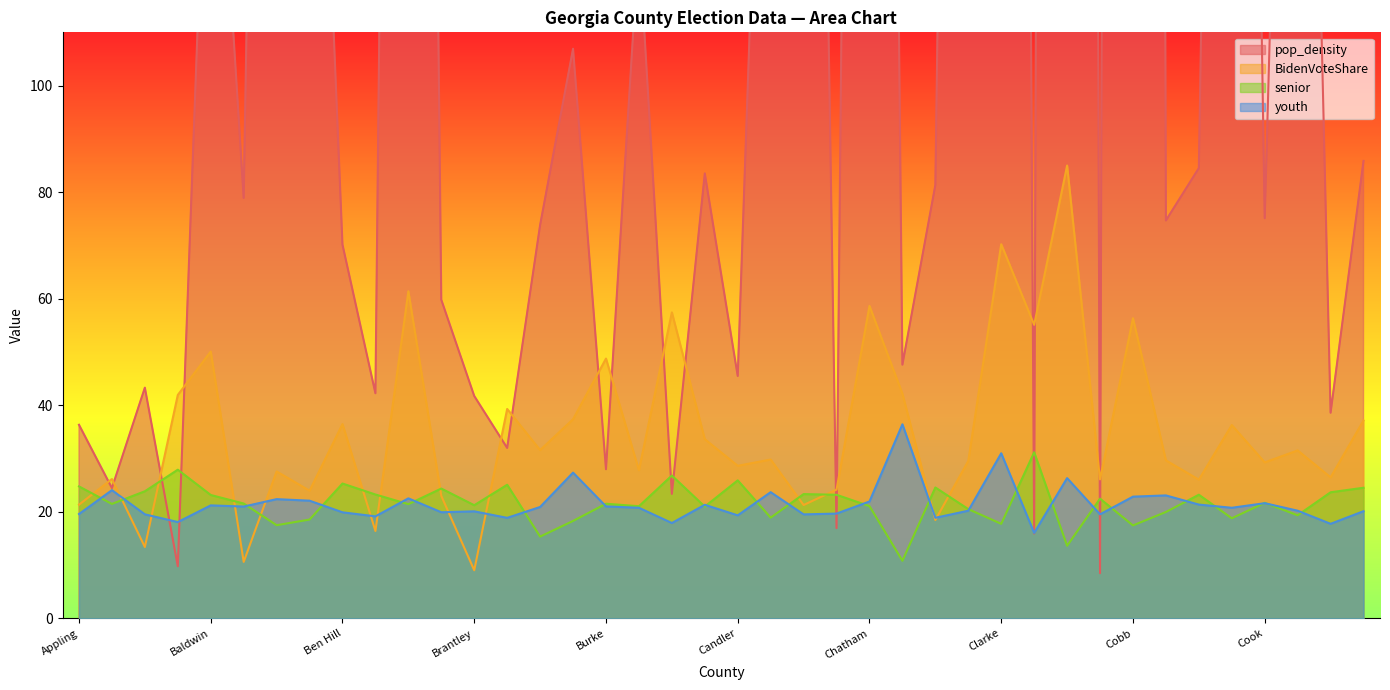

Rank the series by their maximum value, from highest to lowest.

pop_density, BidenVoteShare, youth, senior